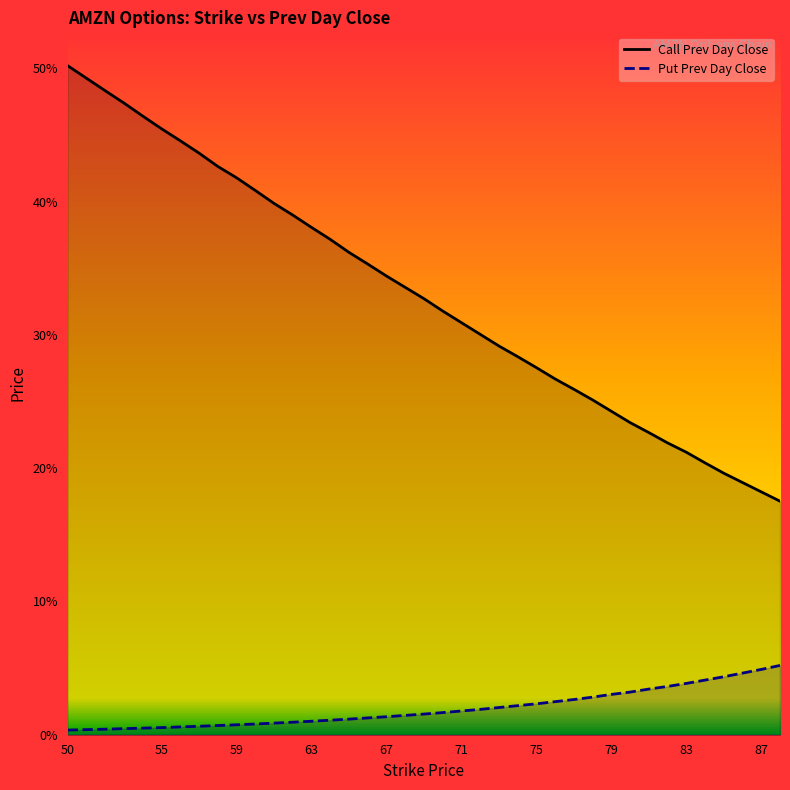

Is the value of Call Prev Day Close at 50 greater than the value of Put Prev Day Close at 63?

Yes